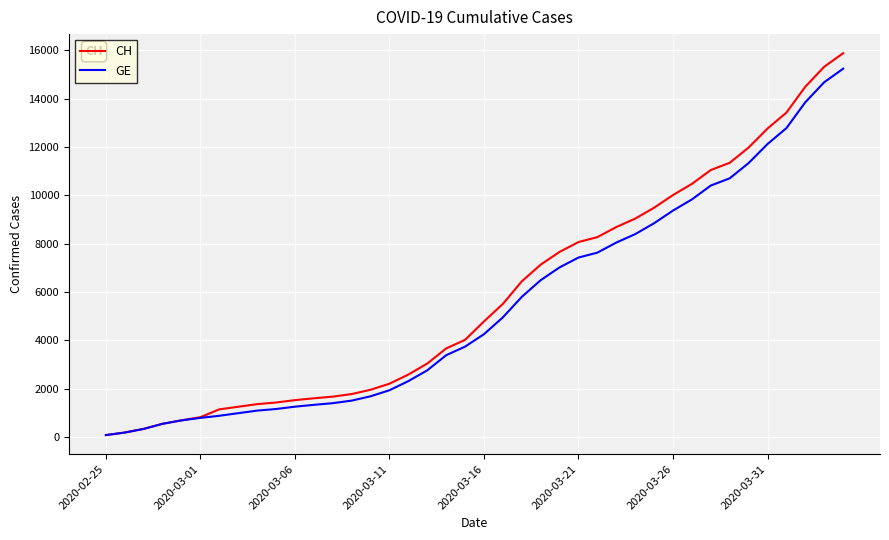

Which category has the lowest value across all series?

2020-02-25